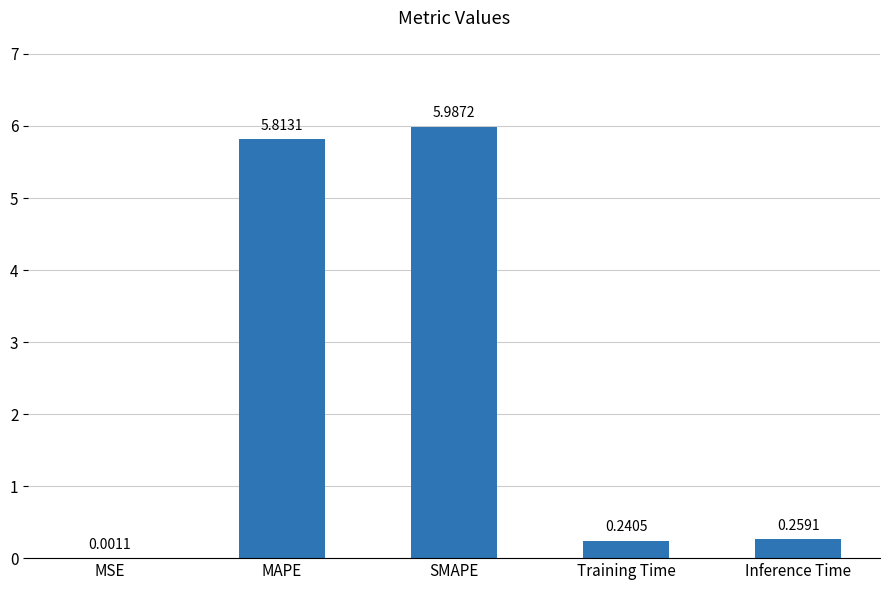

Is it true that the value at SMAPE is 3.4?

False